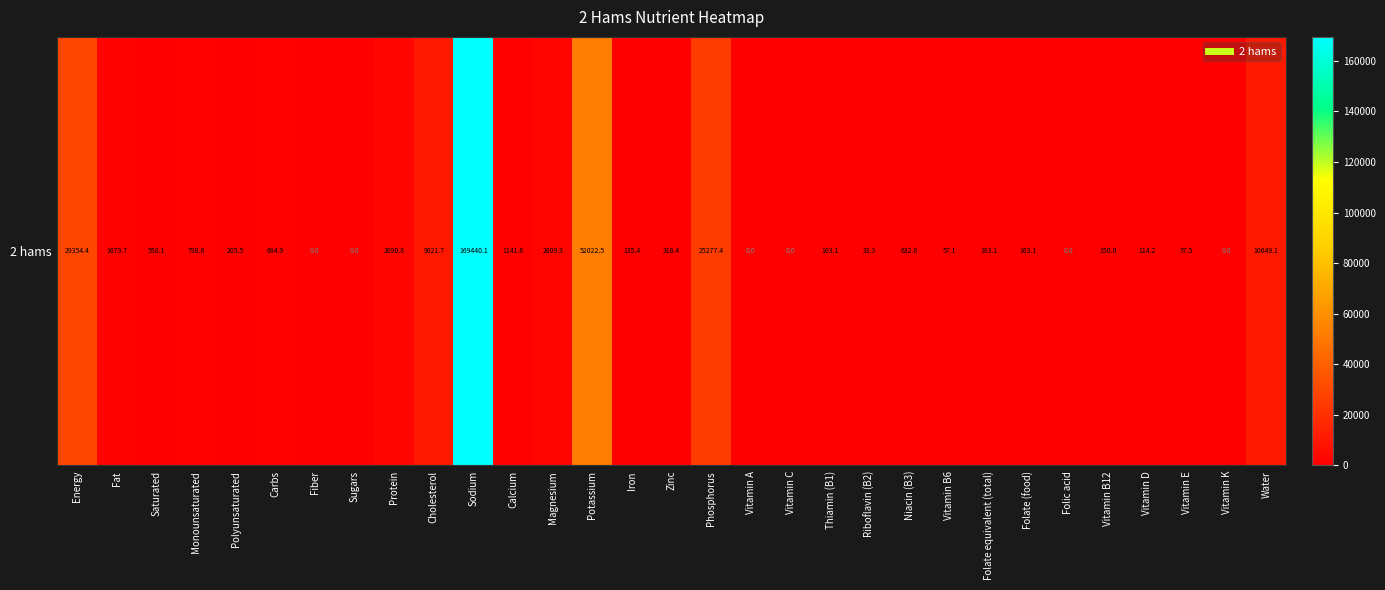

How many data points does each series have?

31